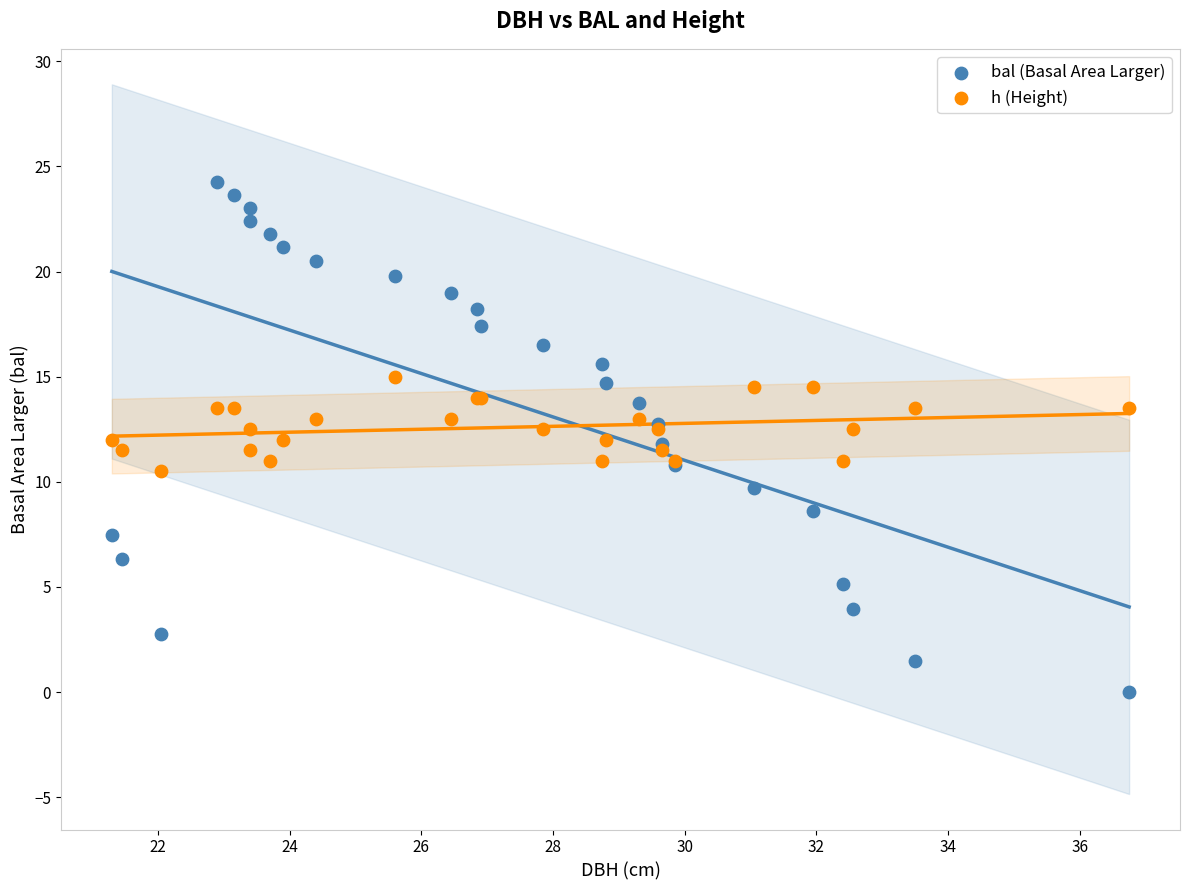

What is the X range (max minus min) for the scatter plot?

15.4